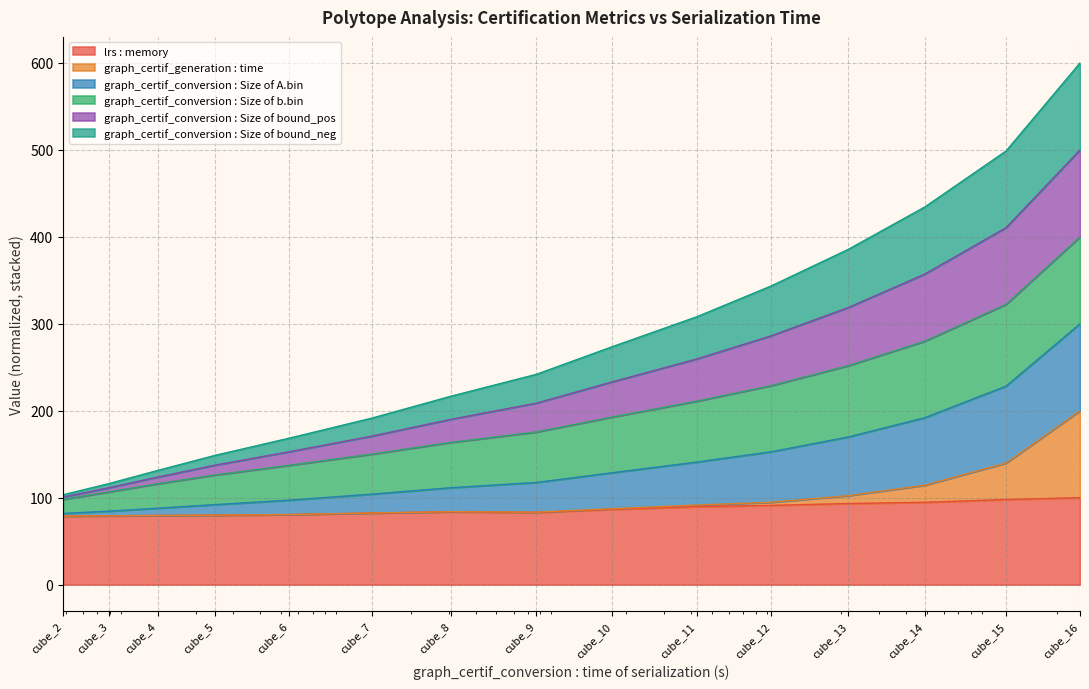

How many interior local valleys does the graph_certif_generation : time series have?

1